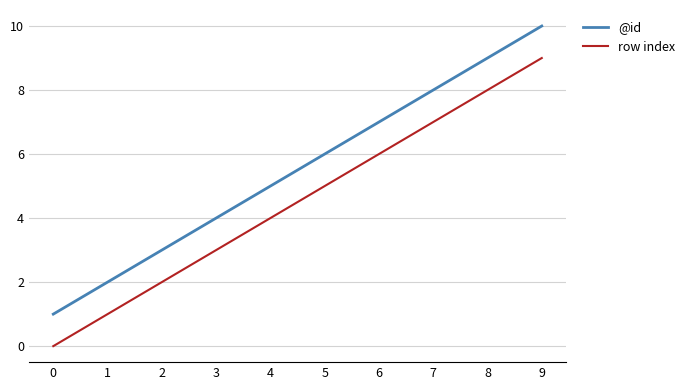

True or false: @id has a value of 5 at 4.

True